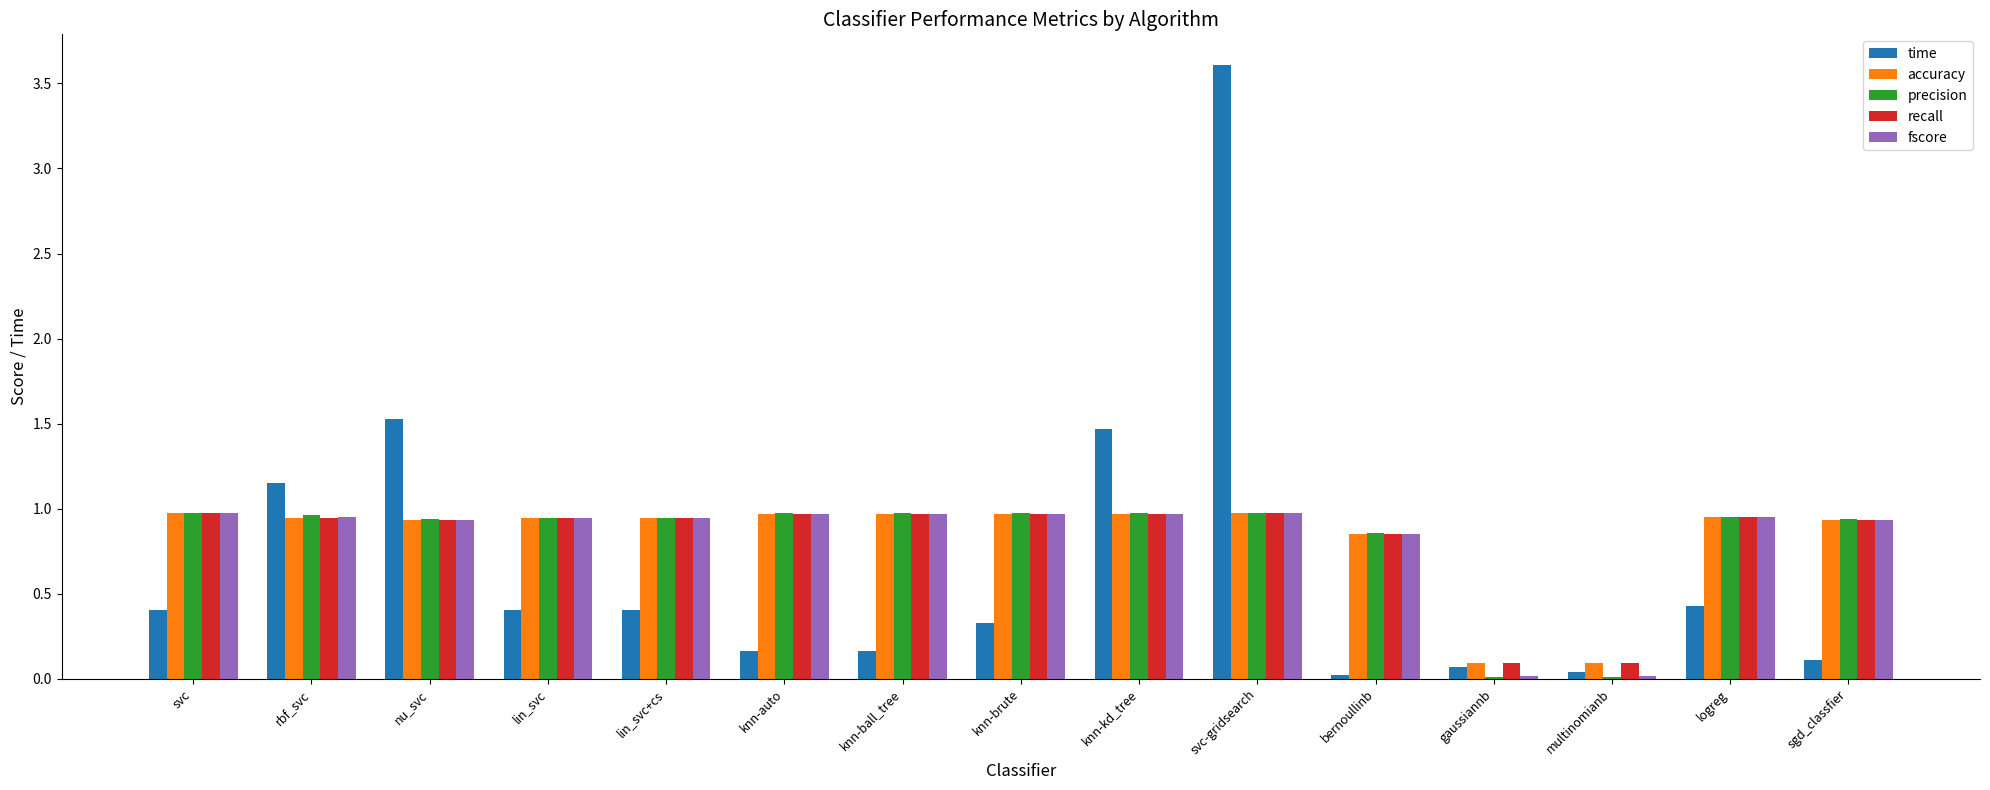

What is the difference between the time values at sgd_classfier and svc?

0.3